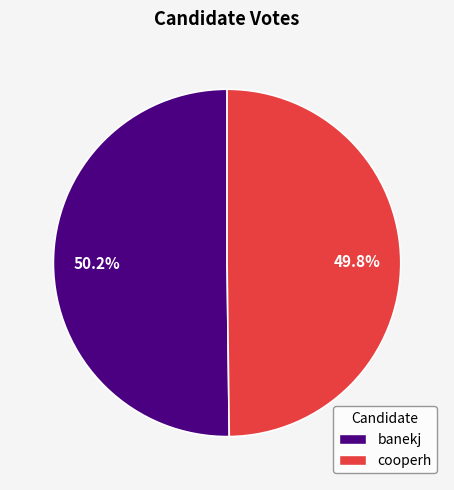

How many segments does this pie chart have?

2